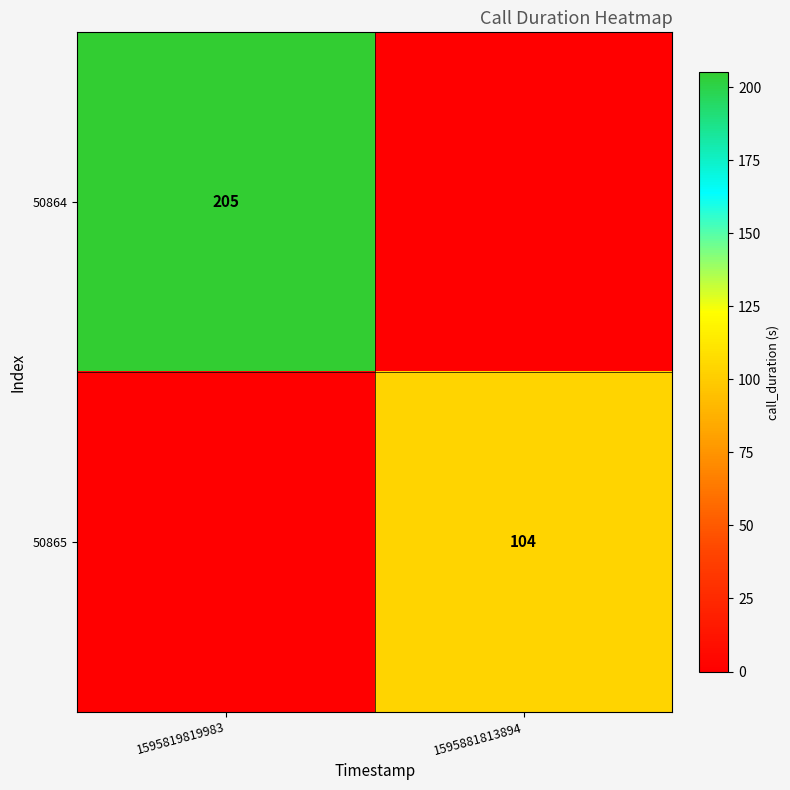

The 50864 series shows 205 at 1595819819983. True or false?

True